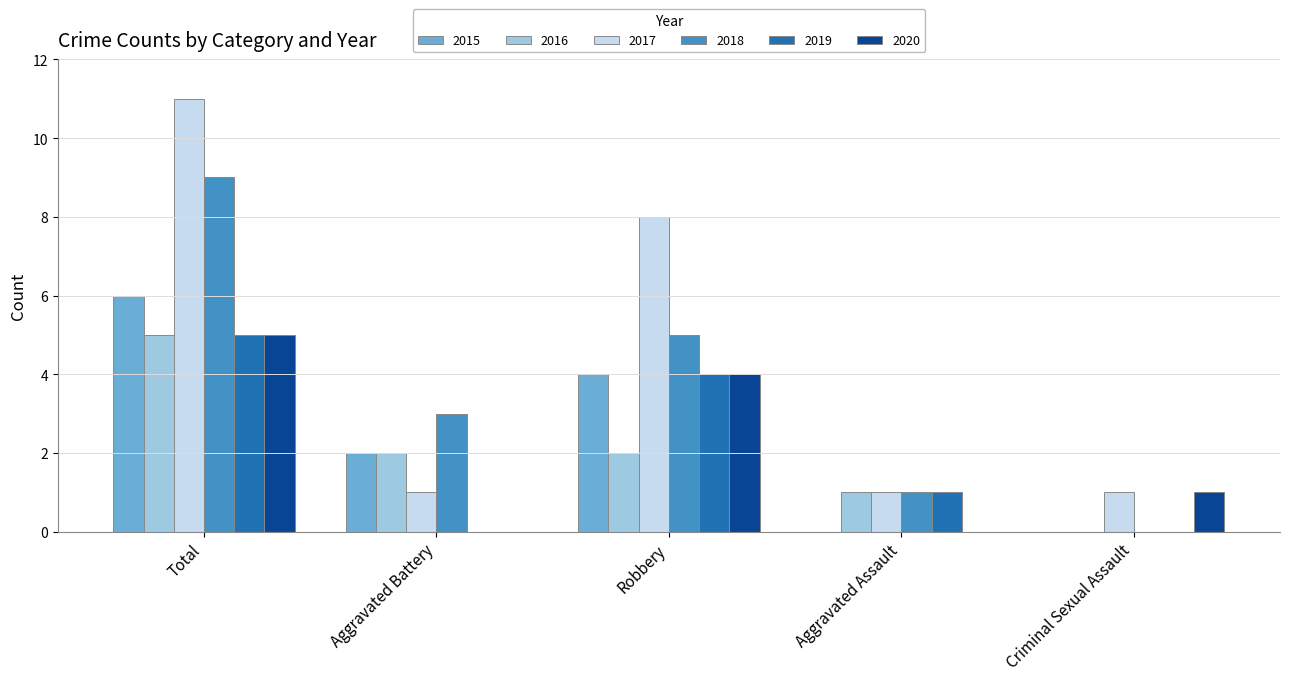

At which label is 2020 closest to 2?

Criminal Sexual Assault